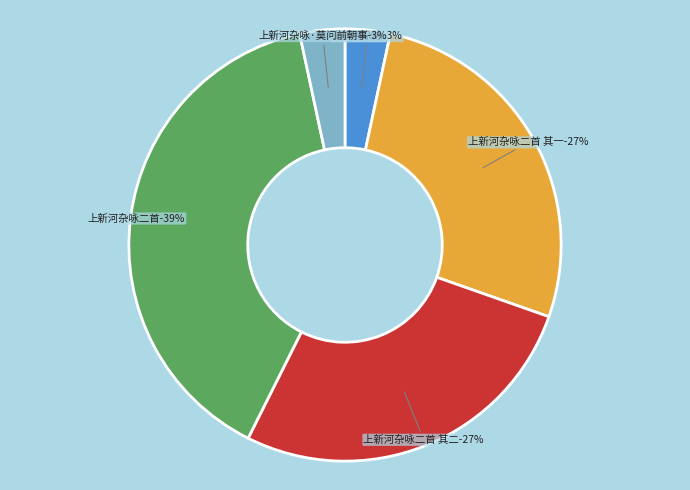

What is the ratio of the value at 上新河杂咏二首 其二 to the value at 上新河杂咏二首?

0.7